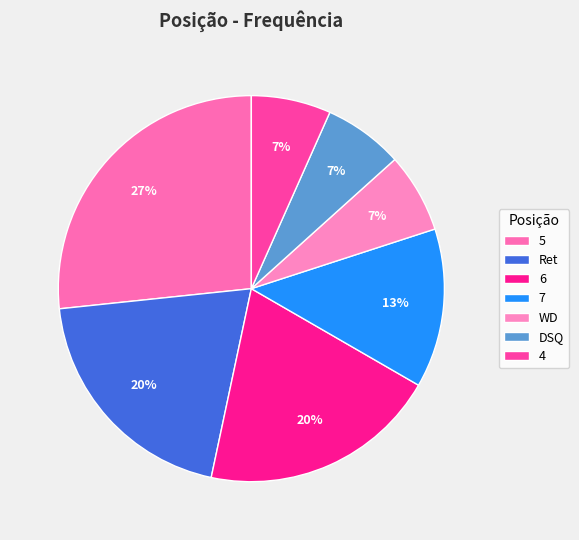

Which category has the biggest portion of the pie?

5